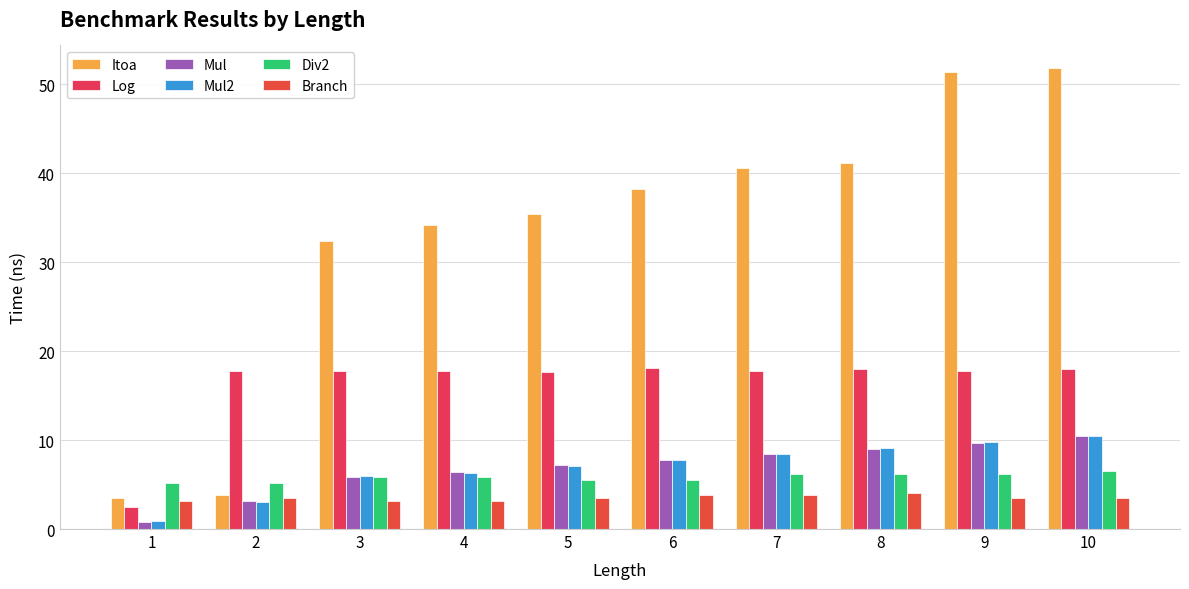

What is the minimum value for Mul2?

0.9